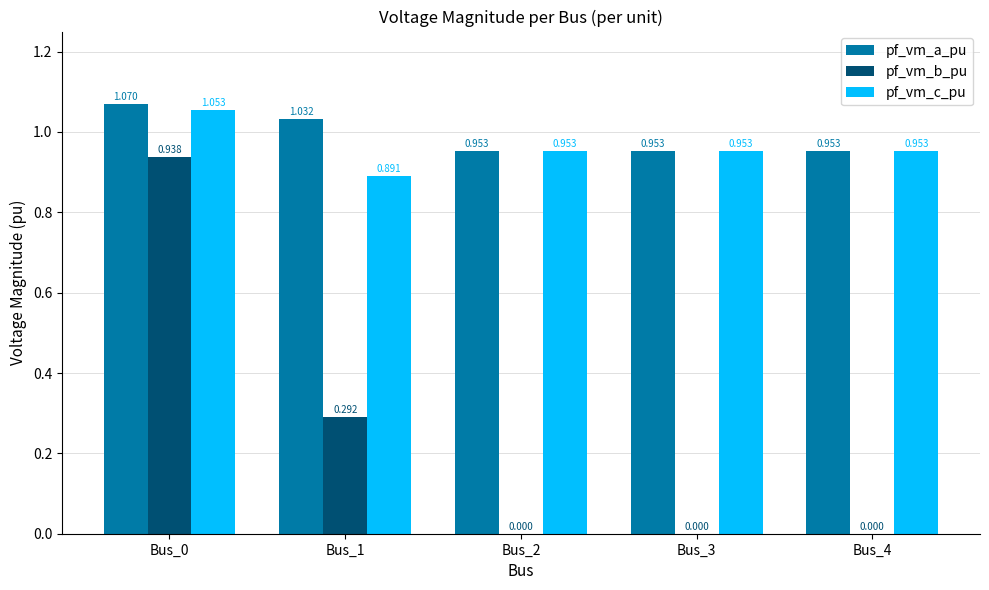

Which series has the widest spread of values?

pf_vm_b_pu